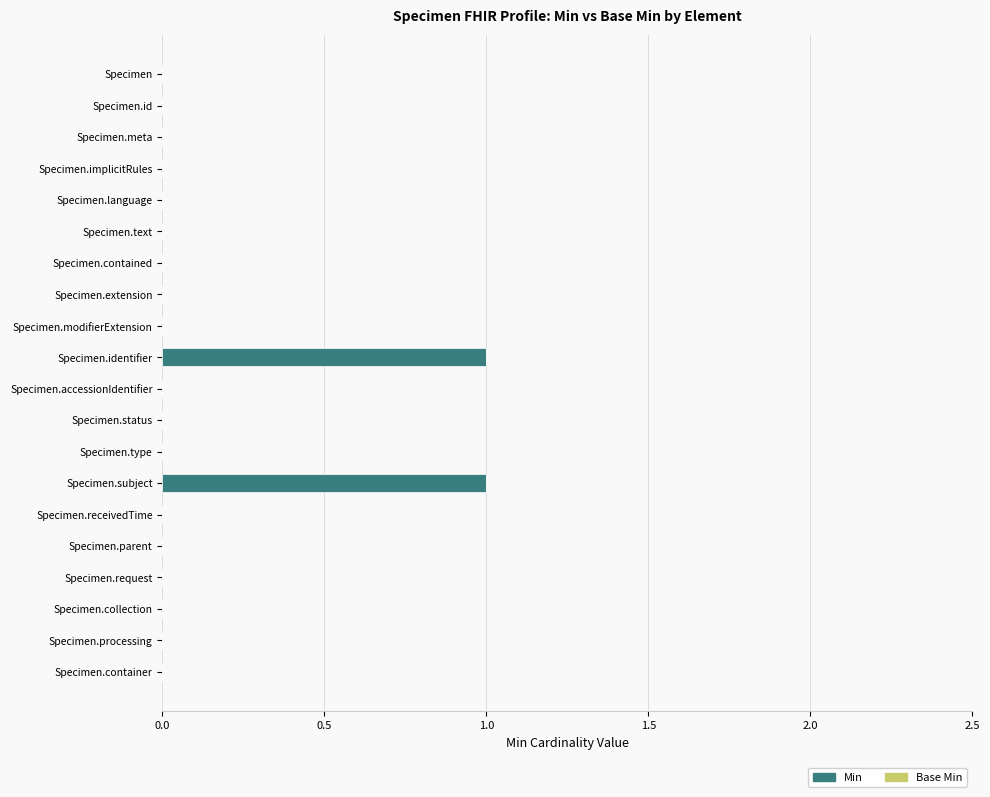

The chart shows a value of 0 at Specimen.accessionIdentifier. True or false?

True